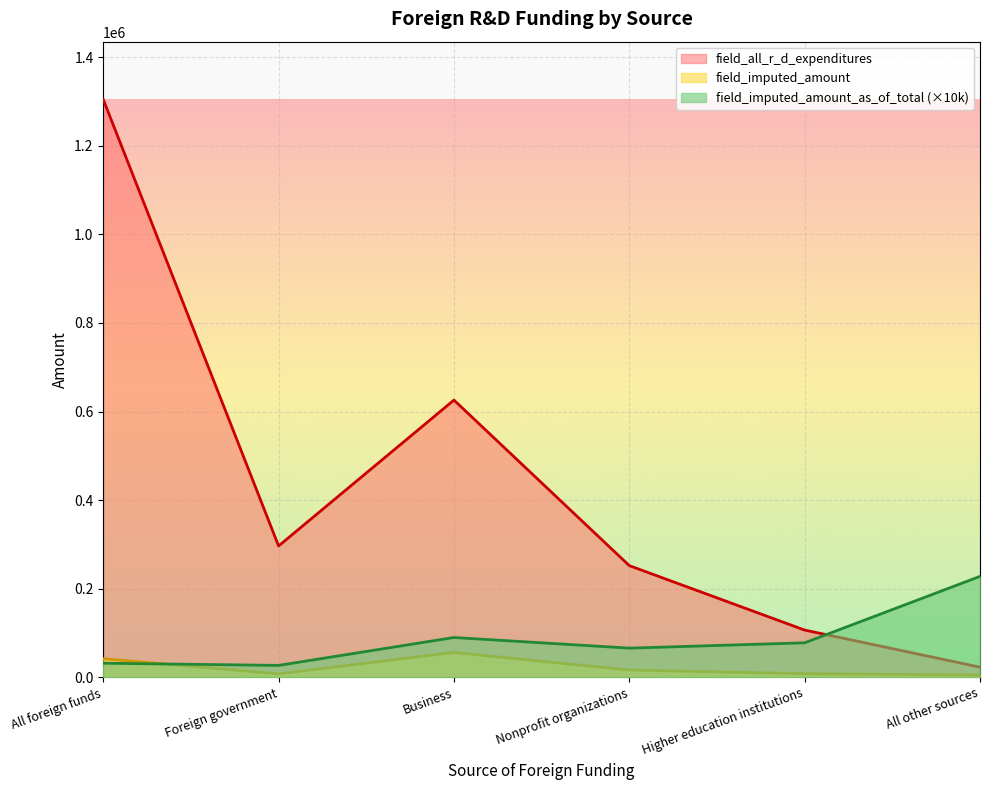

After their last crossing, which series has the higher values: field_imputed_amount or field_imputed_amount_as_of_total?

field_imputed_amount_as_of_total